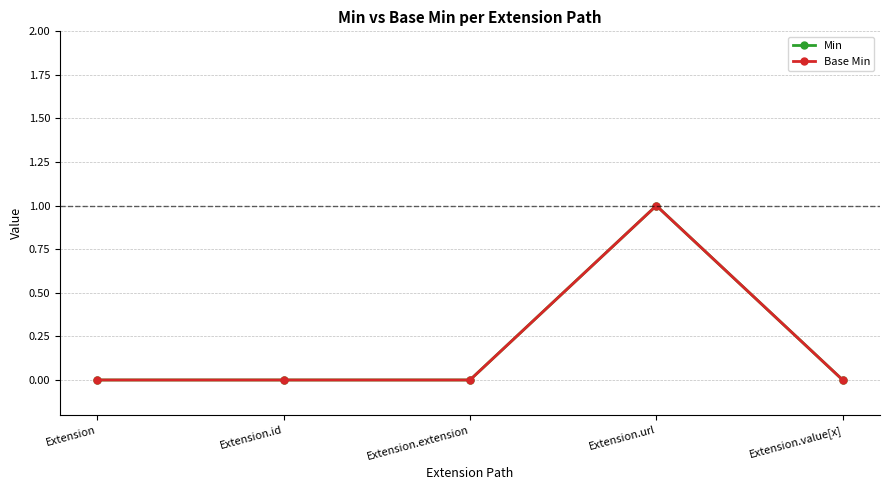

True or false: Base Min and Min cross at least once.

False